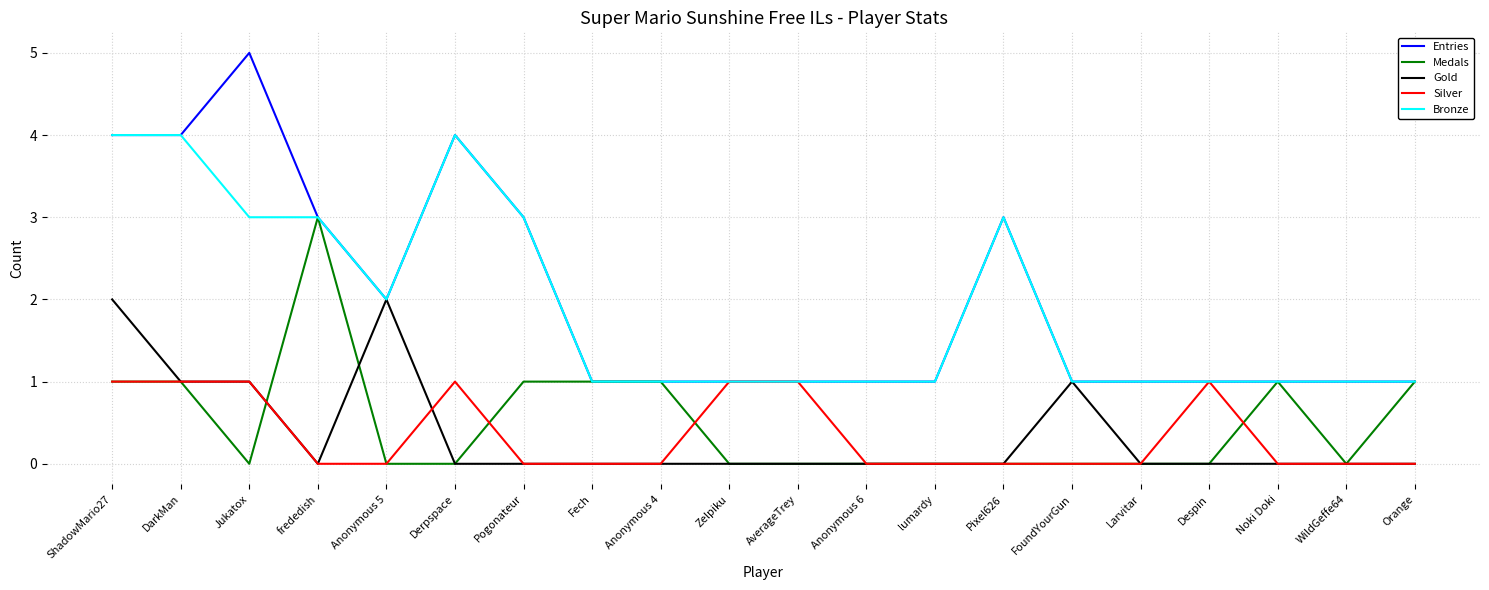

At which category is the sum across all series the highest?

ShadowMario27